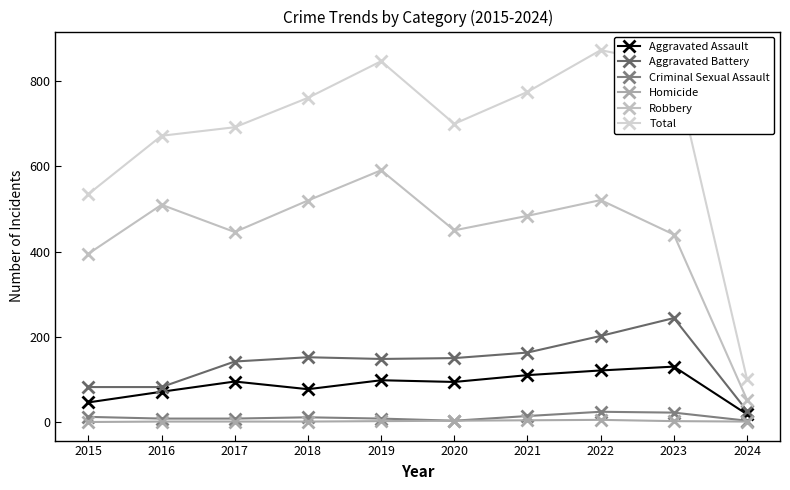

What is the greatest value displayed?

873